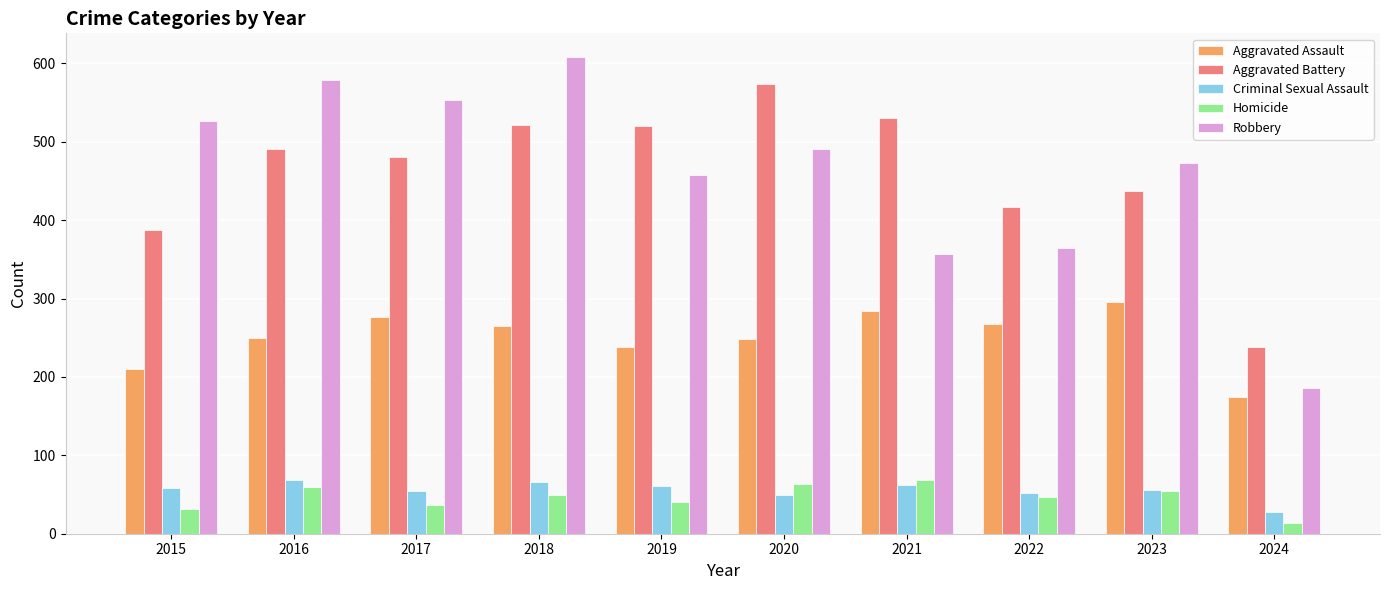

Which series has the largest range (max minus min)?

Robbery